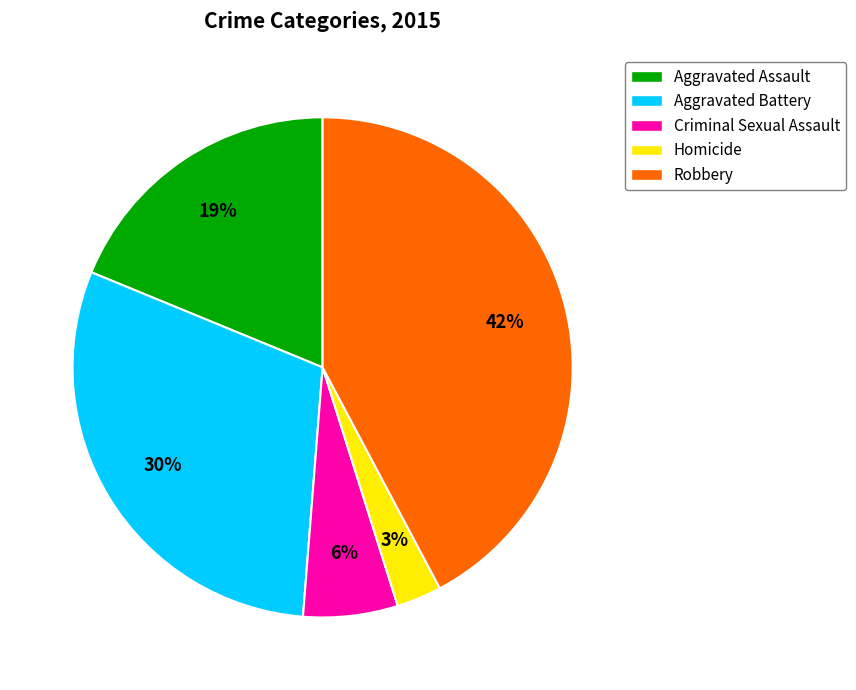

Is it true that Robbery is 56% of the pie?

False